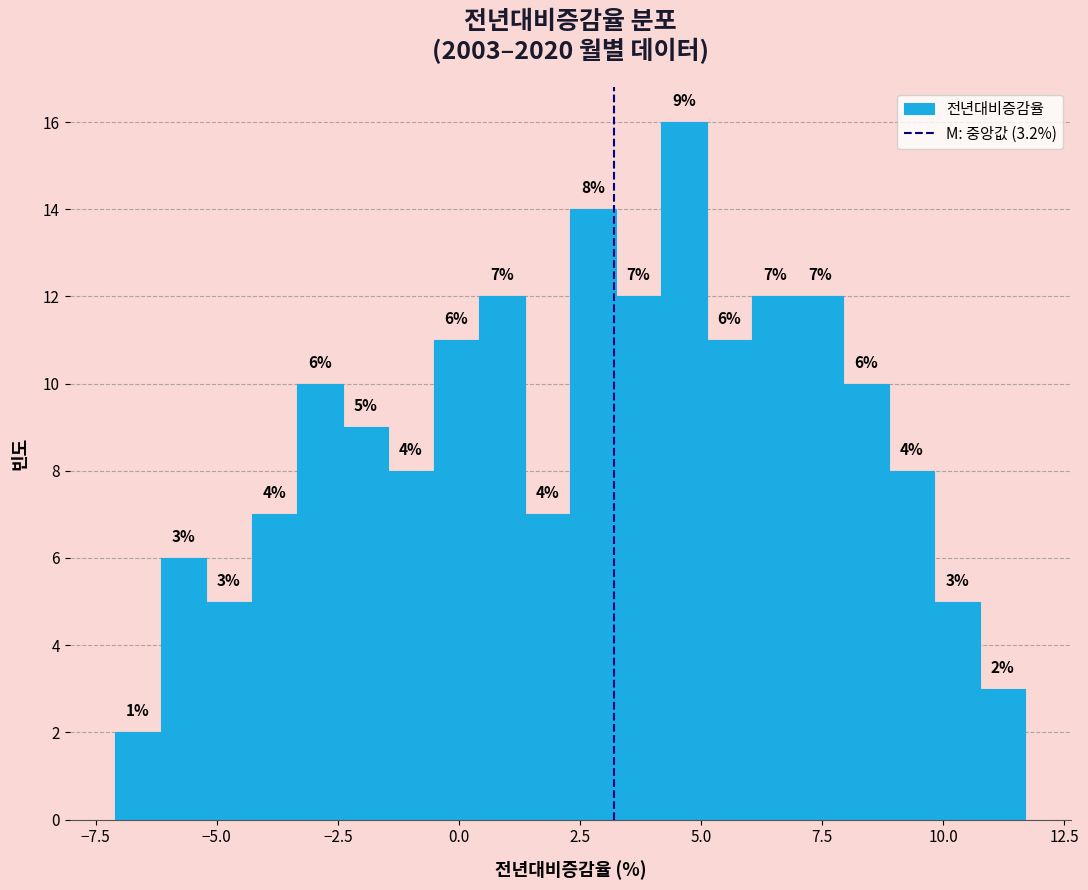

Read against the x-axis, roughly where is the centre of the tallest bar?

4.5